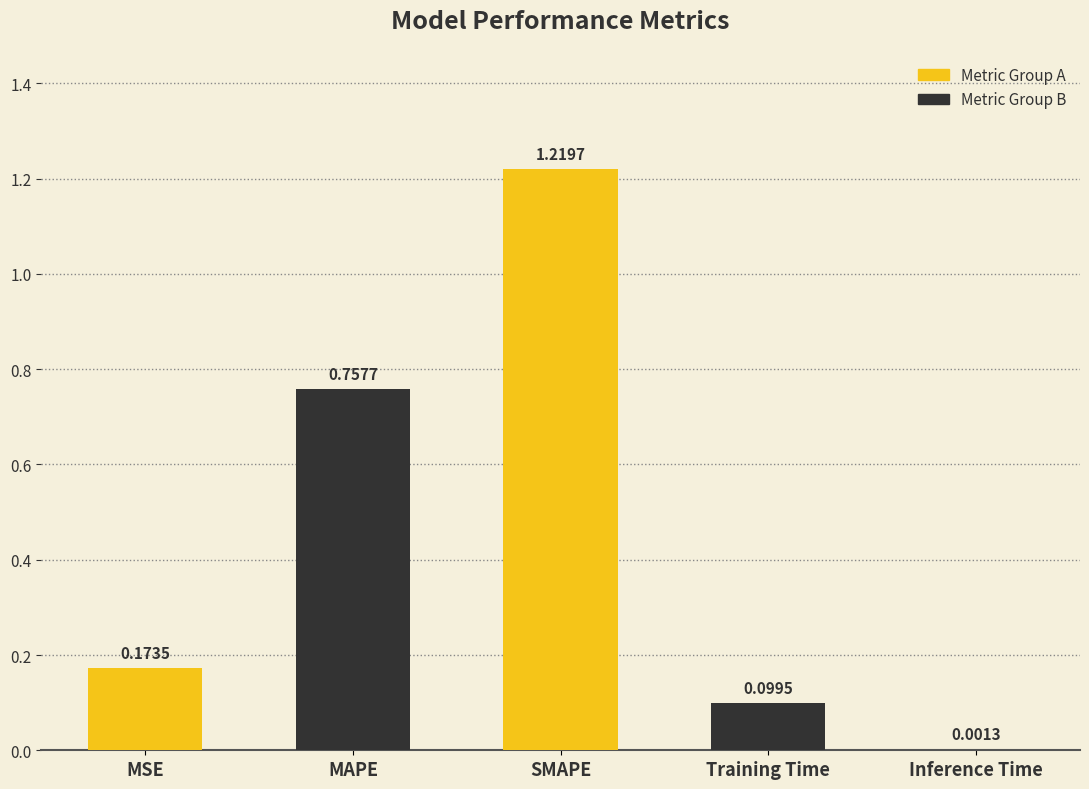

Between Training Time and Inference Time, which is larger?

Training Time